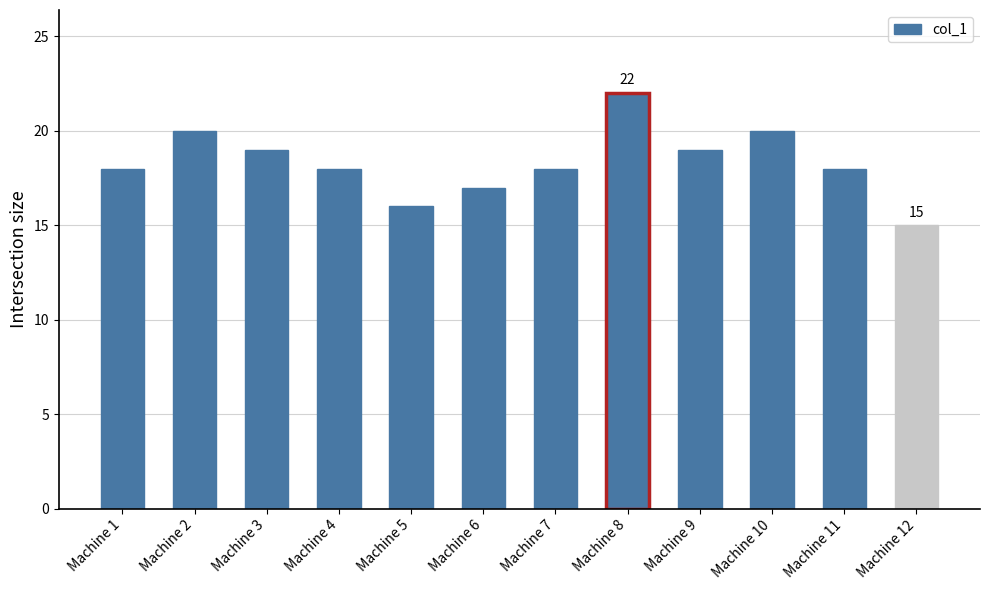

Approximately how many times larger is the value at Machine 6 compared to Machine 4?

0.9